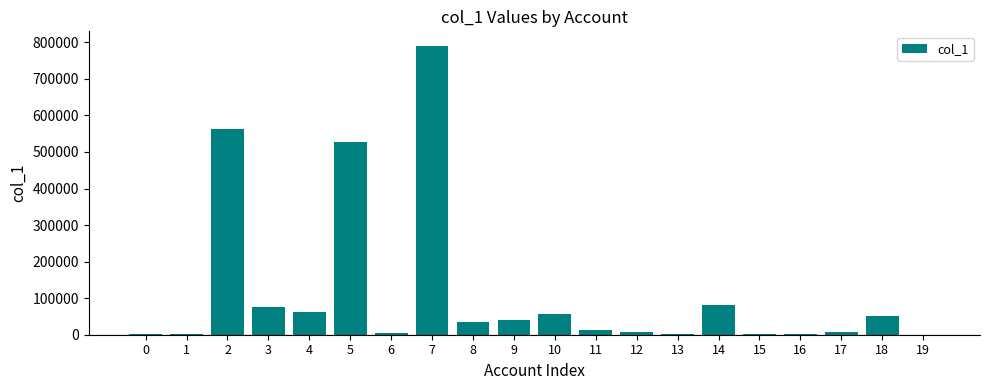

At which label is the value closest to 395585?

5